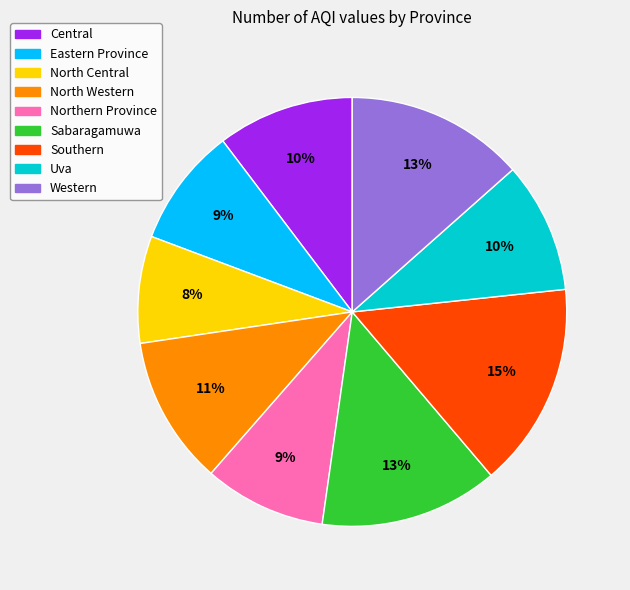

To the nearest percent, what portion does Western represent?

13%